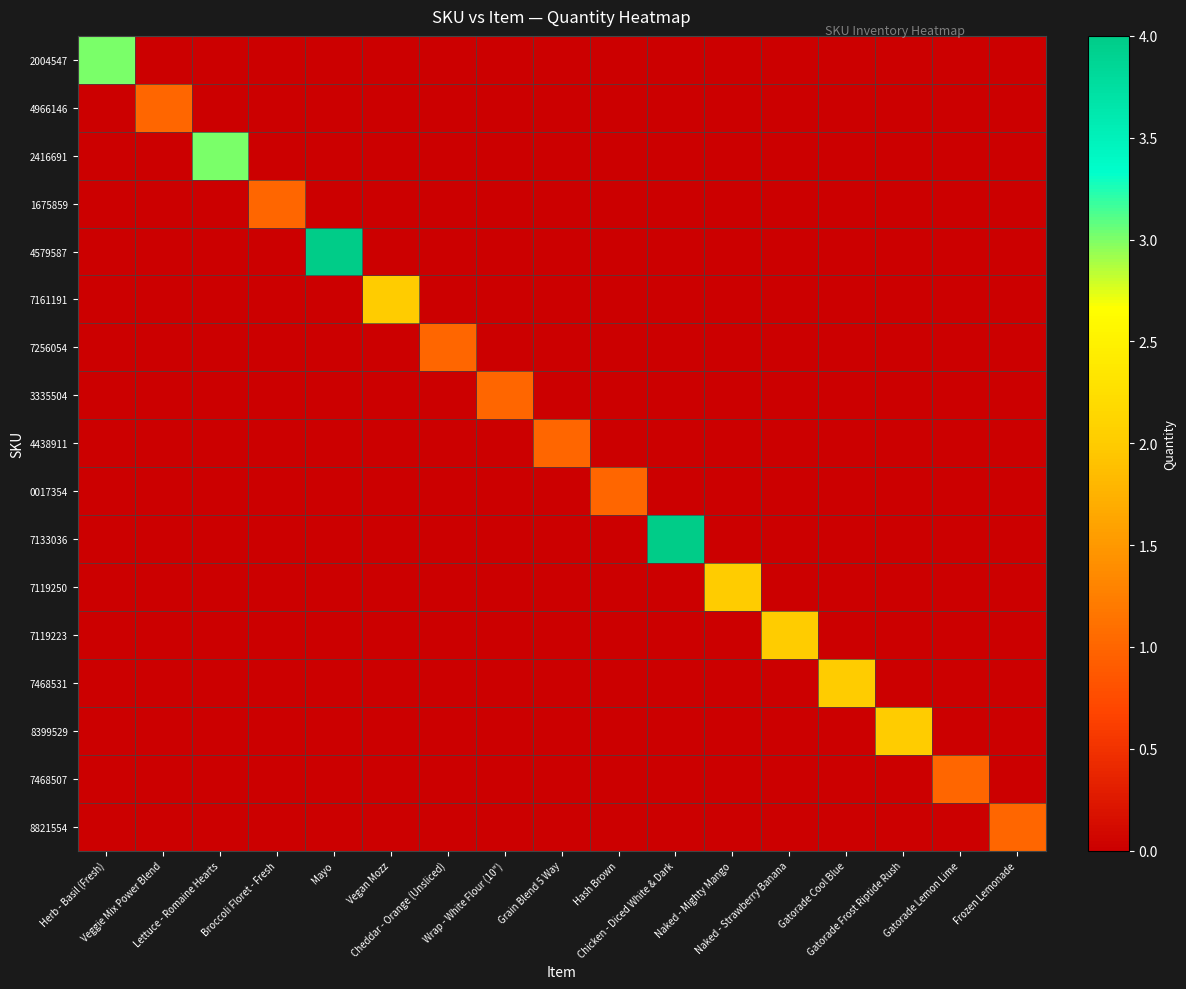

Which series has the widest spread of values?

4579587